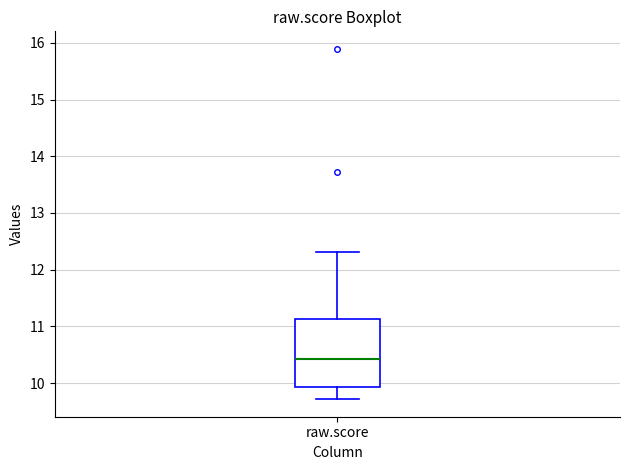

Read this box plot against the y-axis: the position of the median line, the range covered by the box, and the ends of both whiskers. The values are not printed on the chart, so give them approximately, as read against the axis.

median 10.4, box 9.9 to 11.1, whiskers 9.7 to 12.3